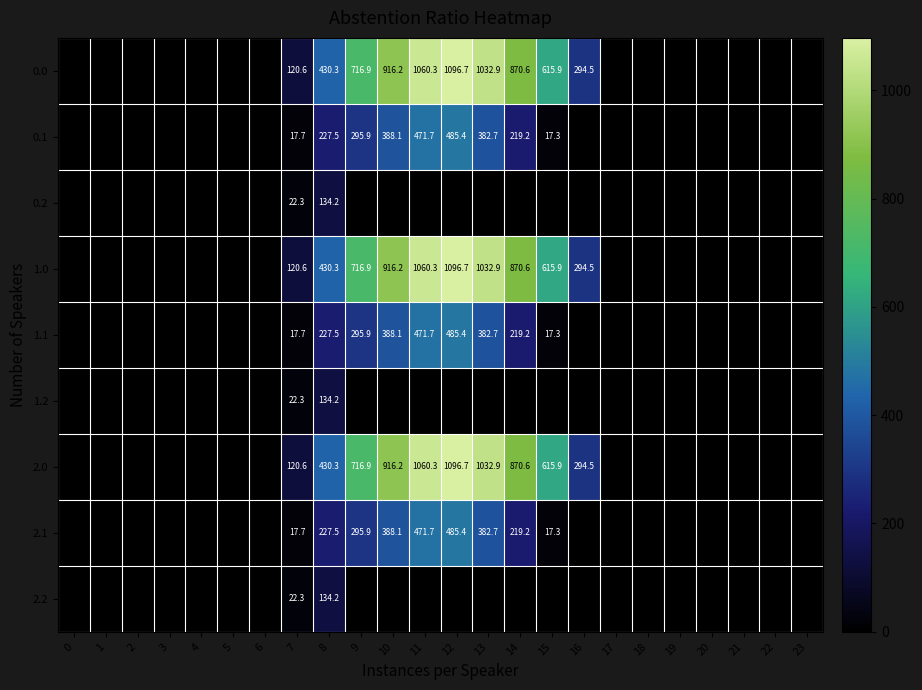

At which category does the chart reach its peak across all series?

12